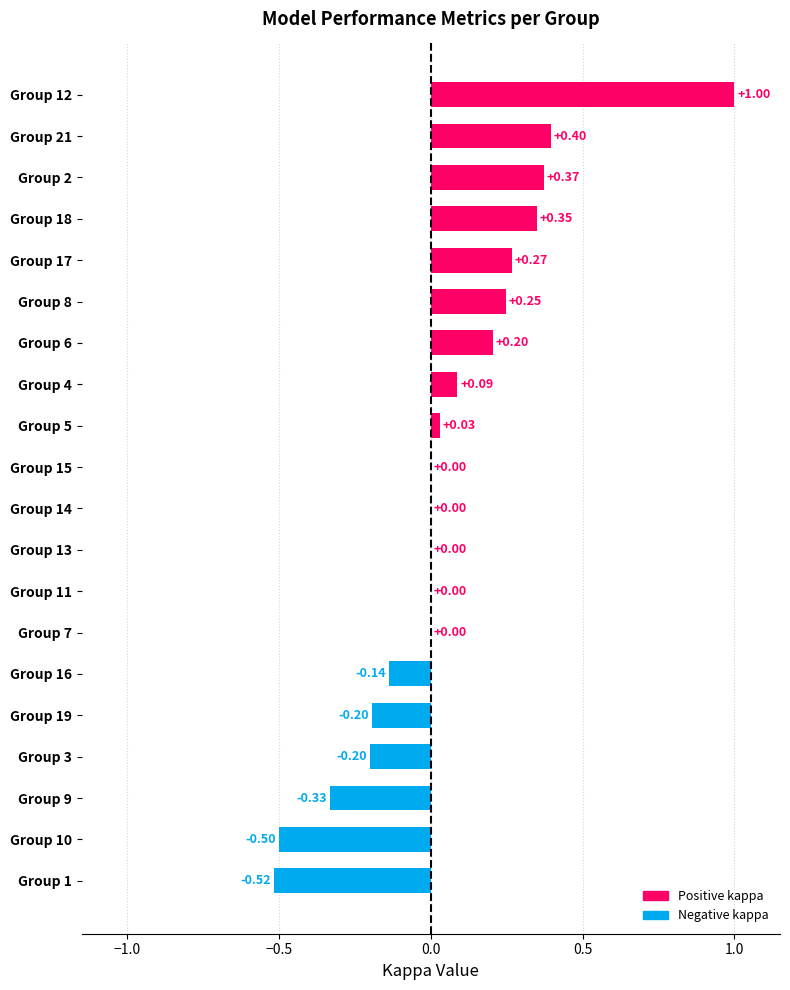

What is the change in value from Group 16 to Group 18?

+0.5